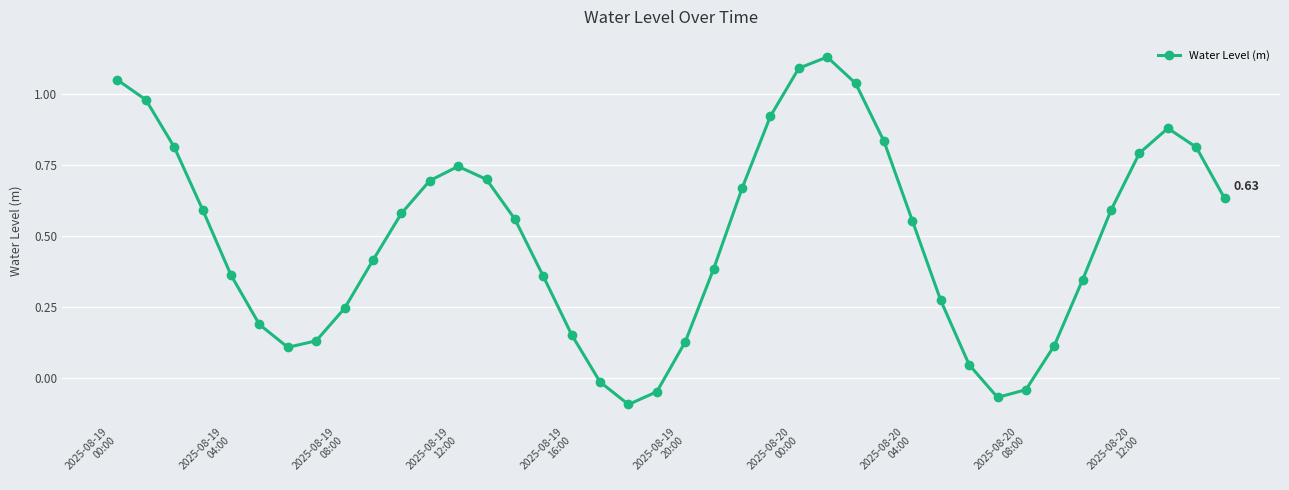

How many categories are shown in the chart?

40